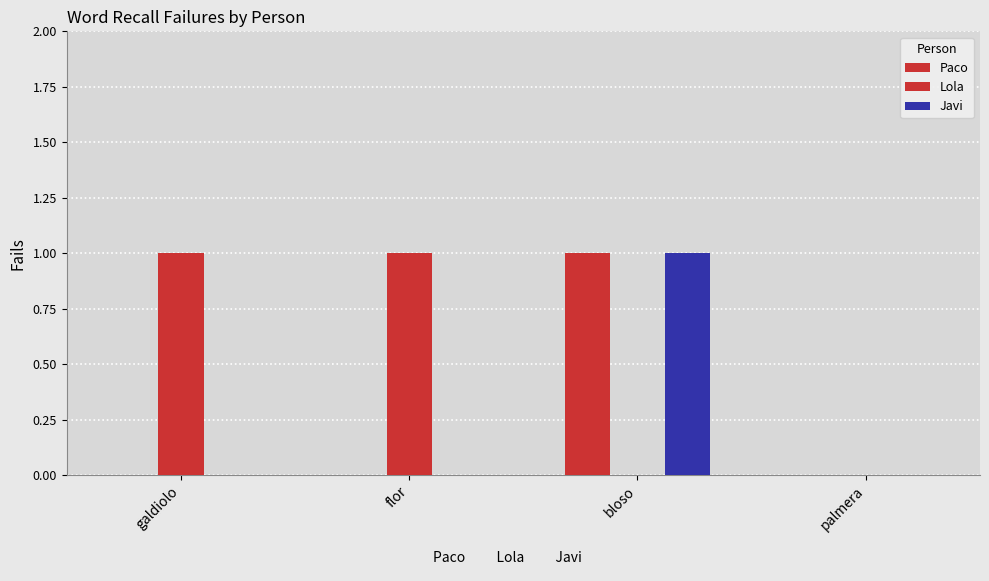

Which label corresponds to the smallest value in the chart?

galdiolo